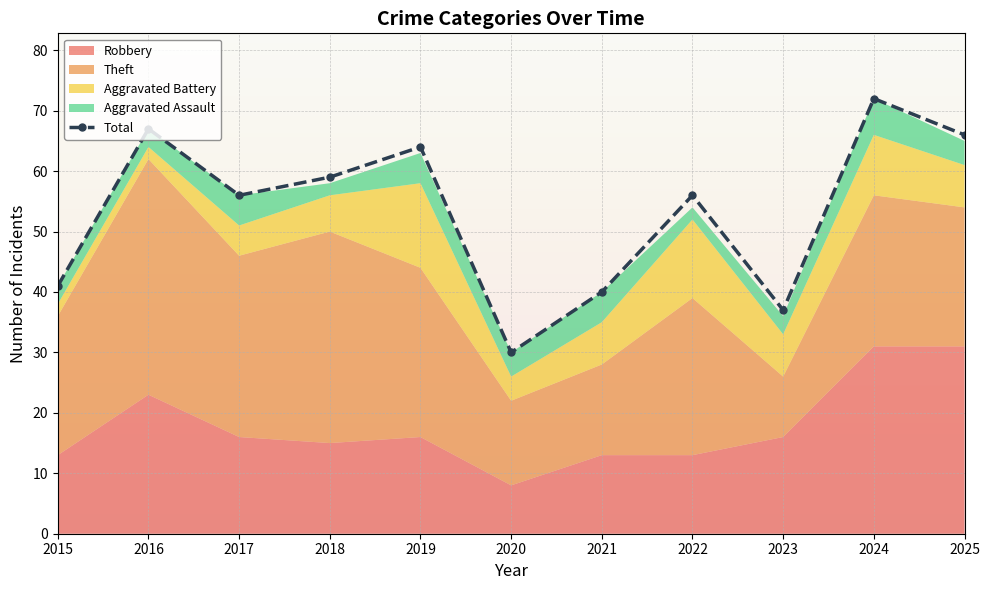

Approximately how many times larger is the value at 2017 compared to 2024?

0.8